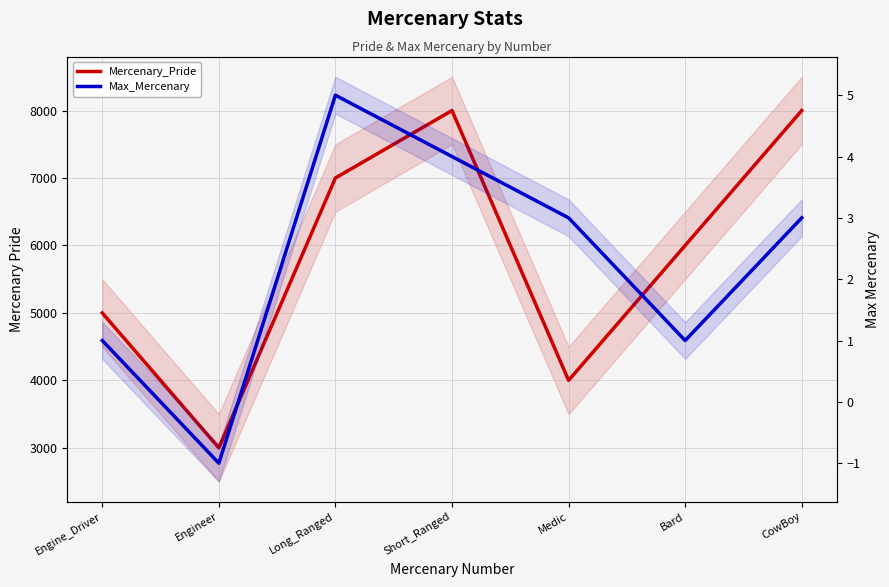

How many distinct data groups are displayed?

2